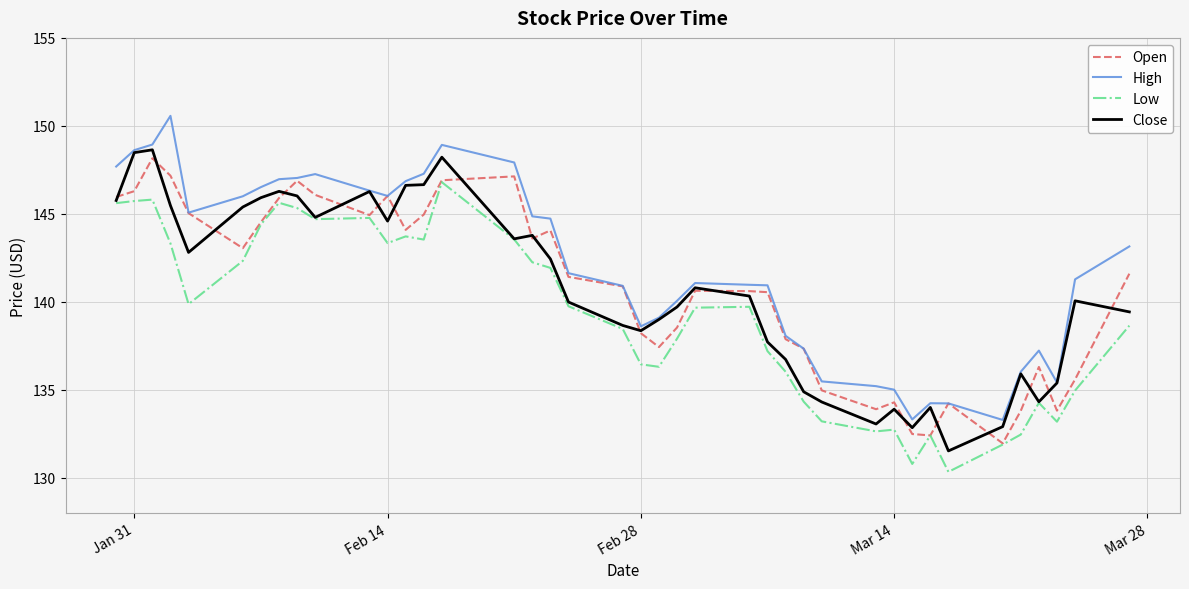

Which series has the largest total across all categories?

High